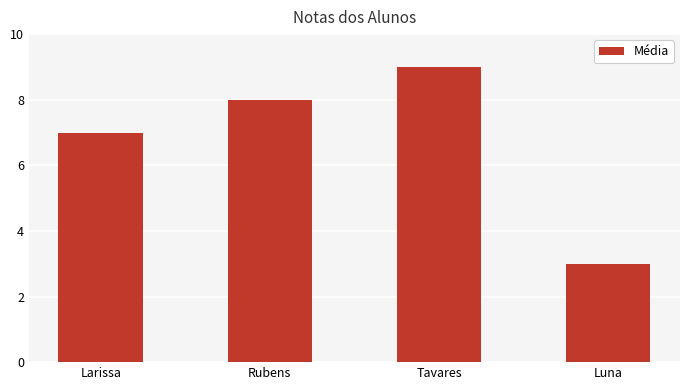

Reading right to left, transcribe all the data shown in this chart.

Luna=3	Tavares=9	Rubens=8	Larissa=7